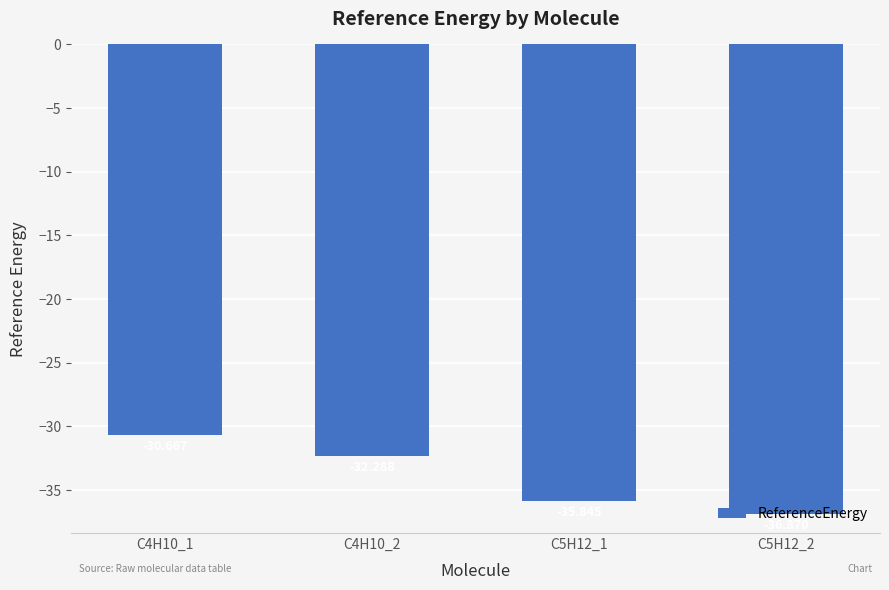

Where does the data first go above -32?

C4H10_1